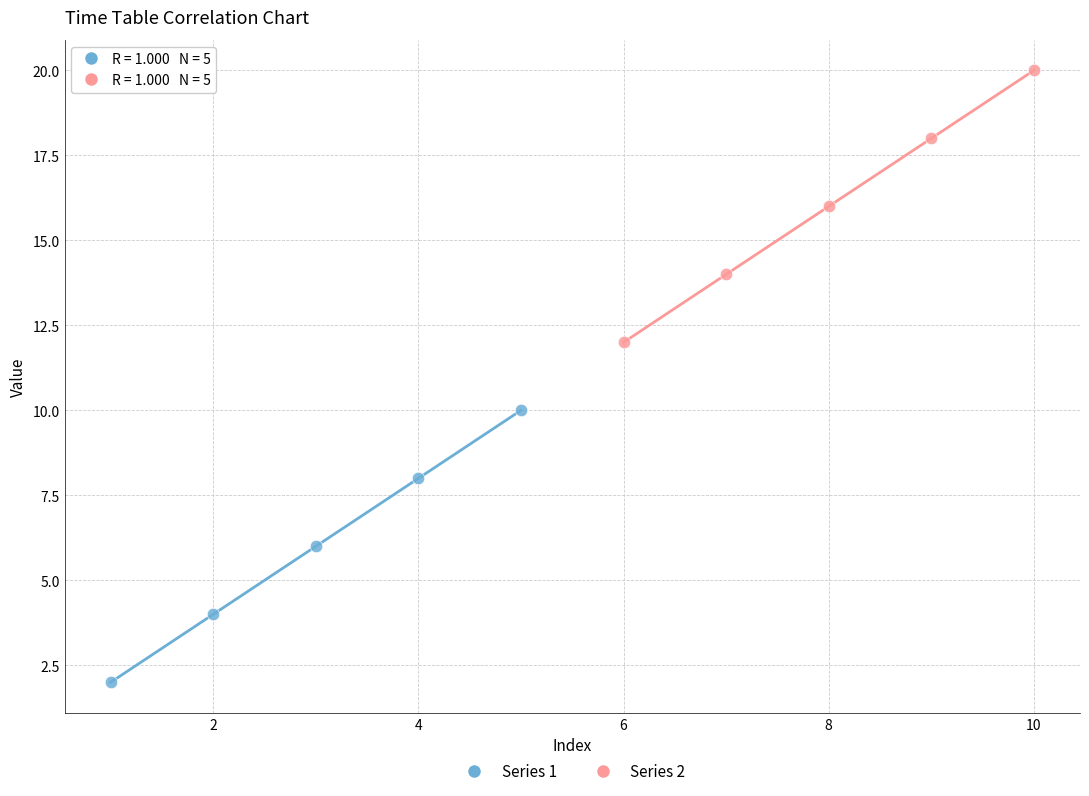

What are all the series names shown in the legend?

Series 1, Series 2